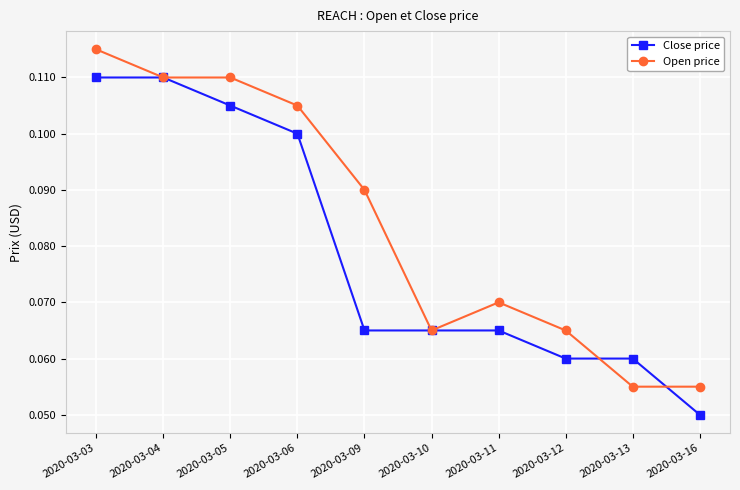

True or false: Open price and Close price intersect in this chart.

True